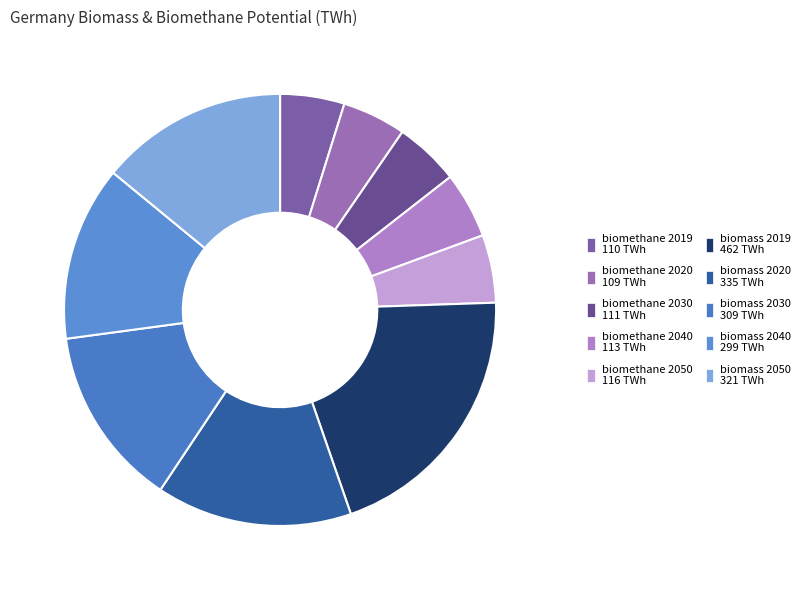

Count the number of slices in the pie.

10